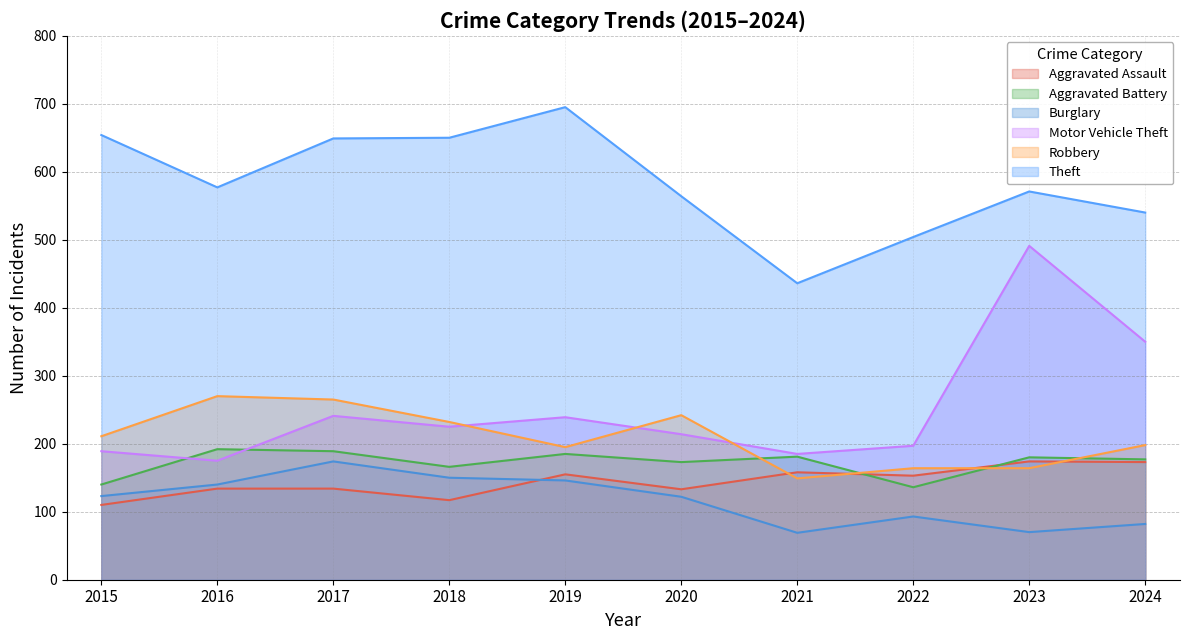

Reading left to right, transcribe all the data shown in this chart.

Aggravated Assault: 110	134	134	117	155	133	158	153	174	173
Aggravated Battery: 140	192	189	166	185	173	181	136	180	177
Burglary: 123	140	174	150	146	122	69	93	70	82
Motor Vehicle Theft: 189	175	241	225	239	214	185	197	491	350
Robbery: 211	270	265	232	195	242	149	164	164	198
Theft: 654	577	649	650	695	564	436	504	571	540